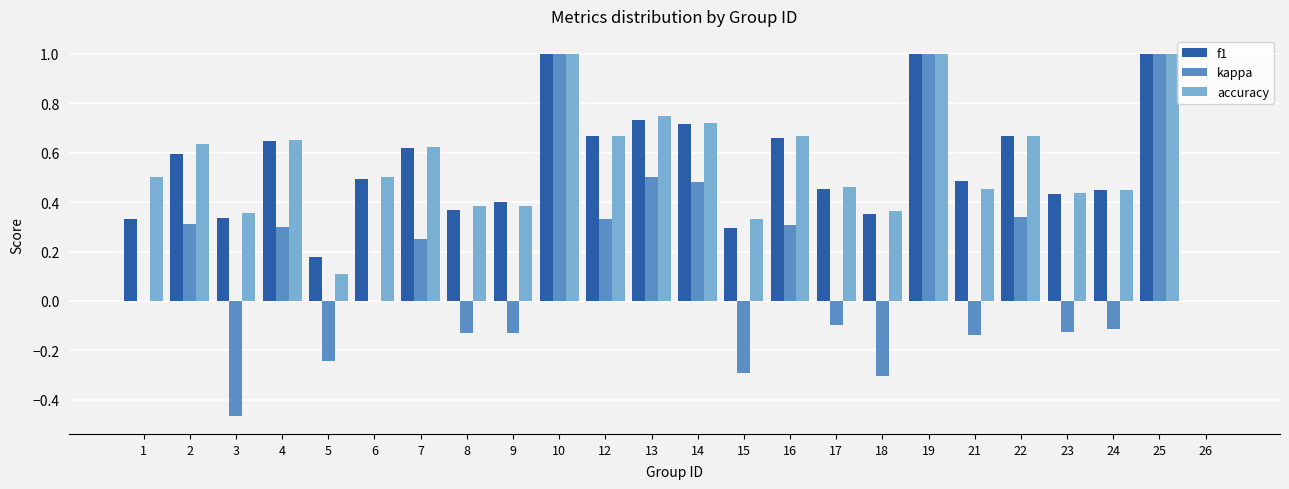

What is the maximum value shown in the chart?

1.0